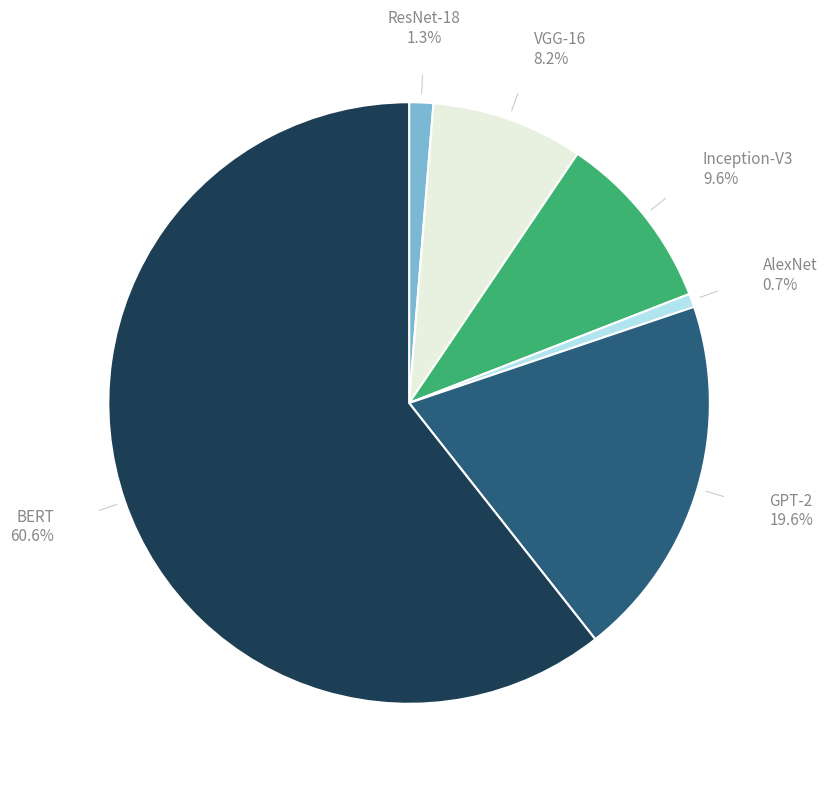

Does any single category account for the majority?

Yes